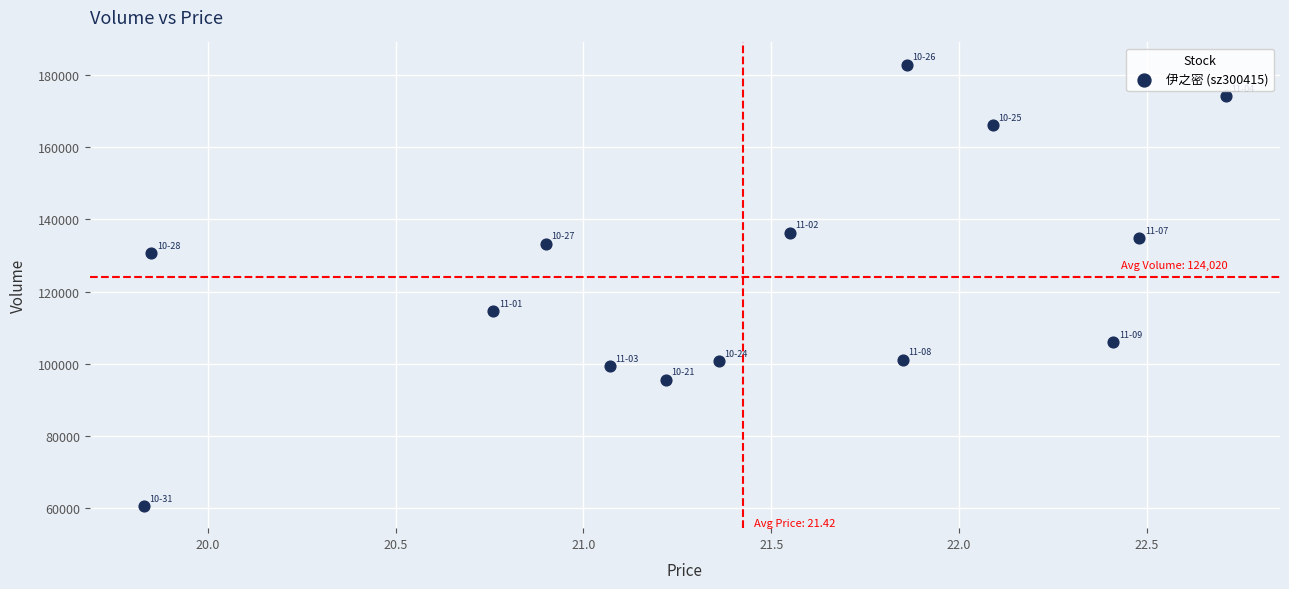

What Y value in the scatter plot is closest to 121768?

114604